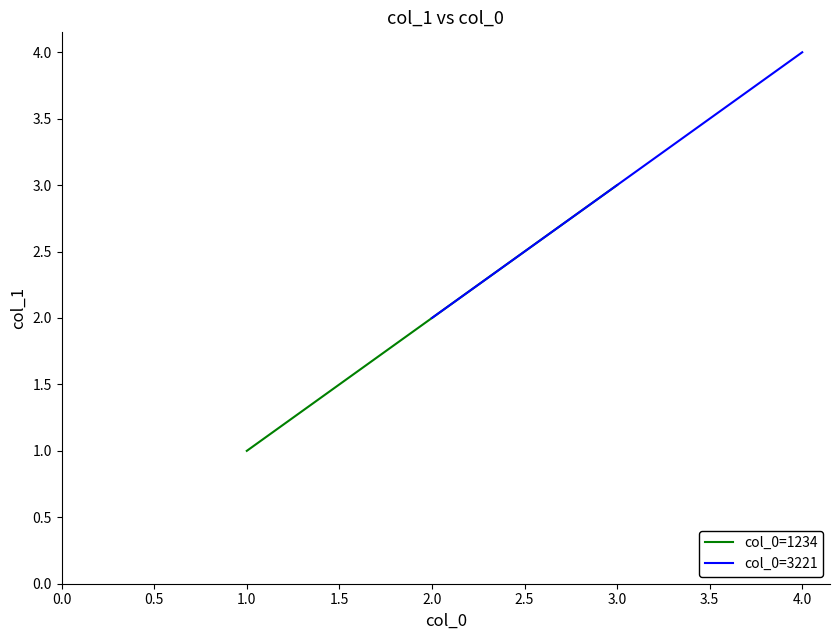

What is the difference between the maximum and minimum values in the col_0=1234 series?

2